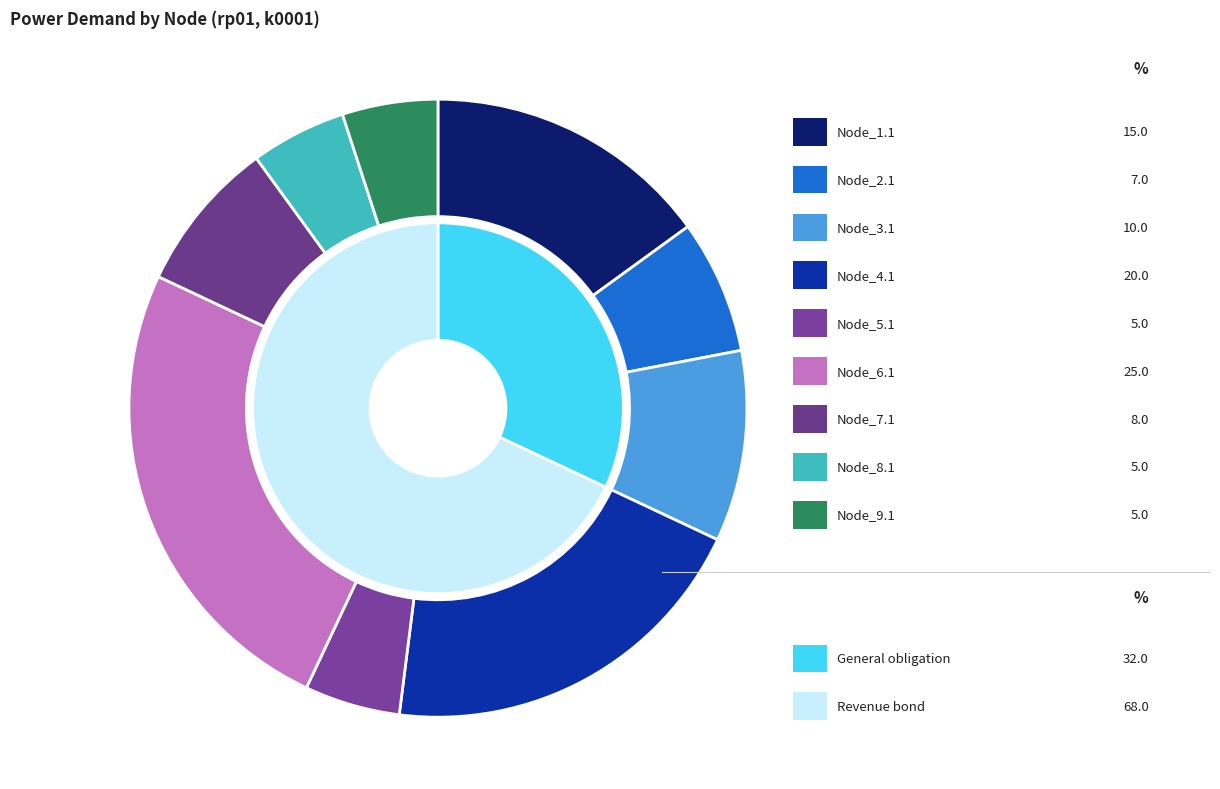

Rank the categories by value from highest to lowest.

Node_6.1, Node_4.1, Node_1.1, Node_3.1, Node_7.1, Node_2.1, Node_5.1, Node_8.1, Node_9.1